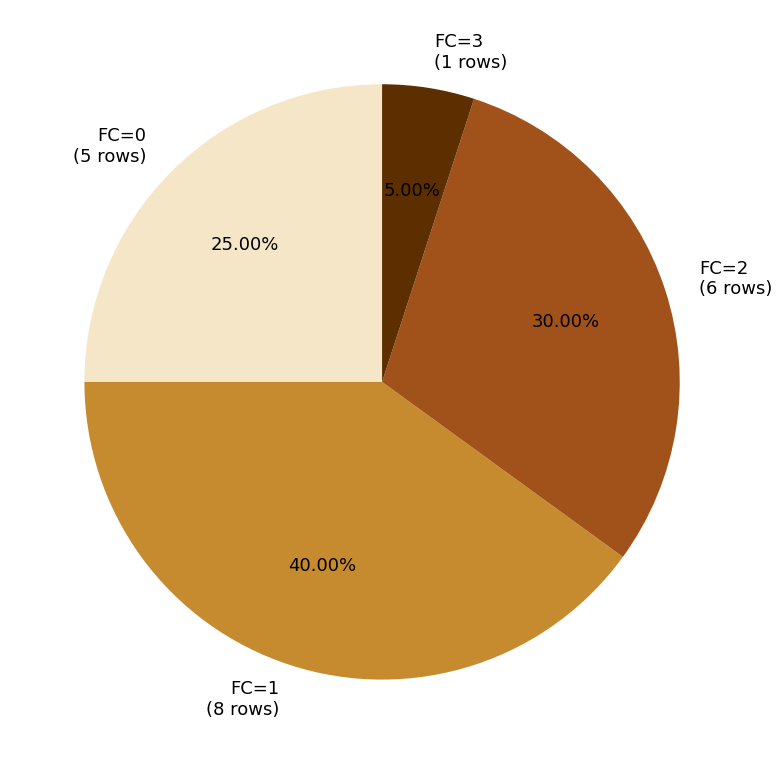

Rank the categories by value from highest to lowest.

FC=1 (8 rows), FC=2 (6 rows), FC=0 (5 rows), FC=3 (1 rows)